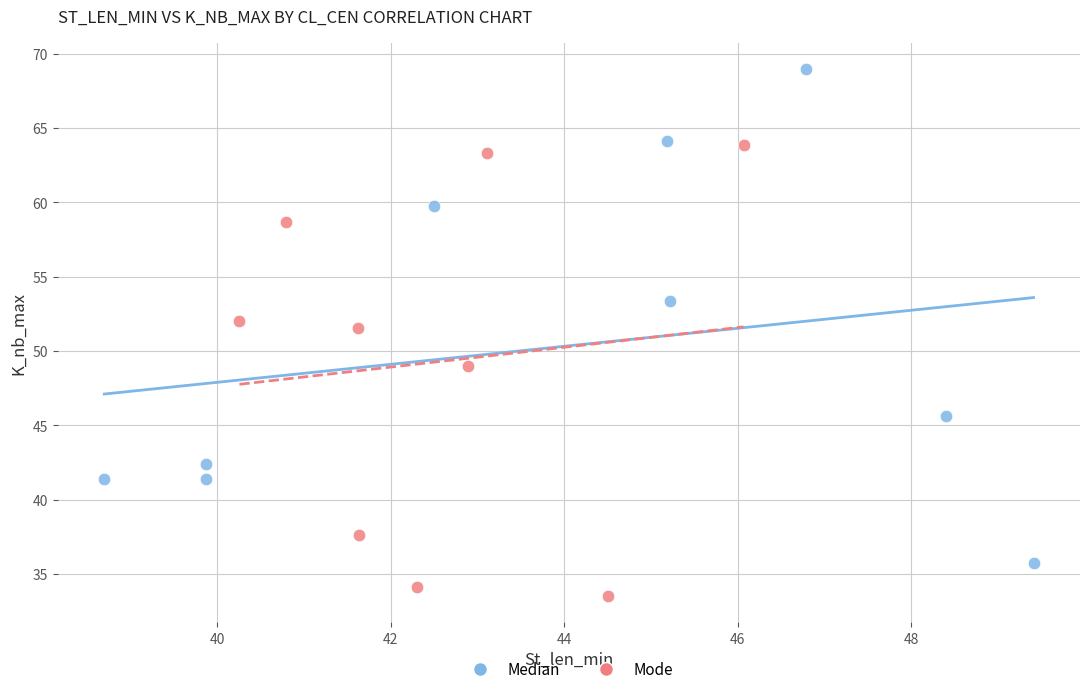

What are all the series names shown in the legend?

Median, Mode